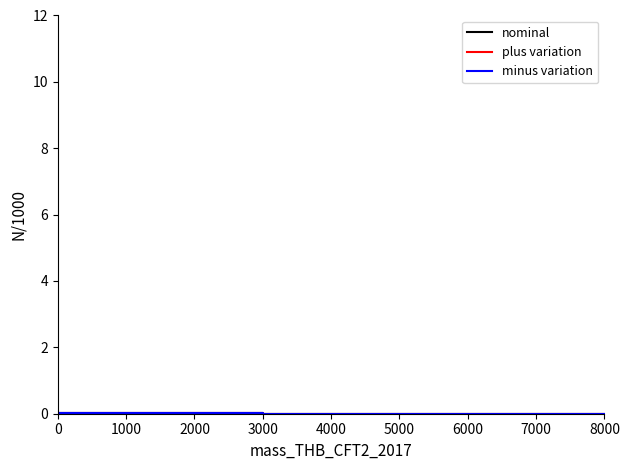

At which label is plus variation closest to 0?

4000